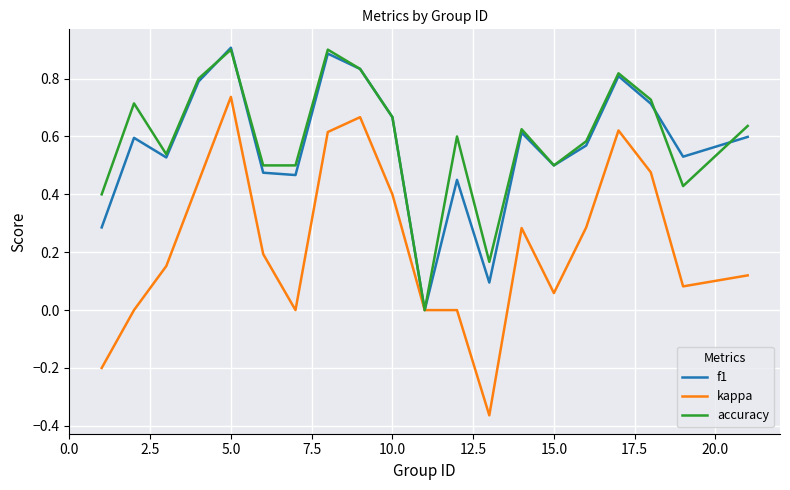

What is the greatest value displayed?

0.9